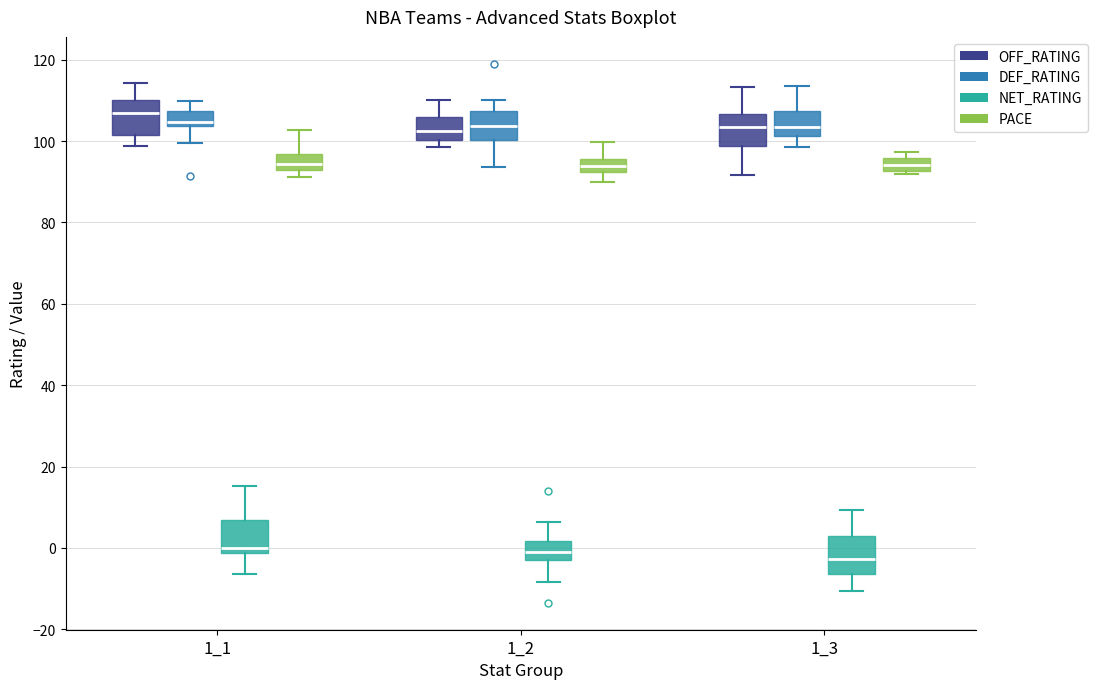

Reading left to right, read every box against the y-axis: the position of its median line, the range the box covers, and the ends of its whiskers. The values are not printed on the chart, so give them approximately, as read against the axis.

1_1 (OFF_RATING): median 106, box 102 to 110, whiskers 98 to 114
1_1 (DEF_RATING): median 104 (just above the box's lower edge), box 104 to 108, whiskers 100 to 110
1_1 (NET_RATING): median 0, box -2 to 6, whiskers -6 to 16
1_1 (PACE): median 94, box 92 to 96, whiskers 92 (just below the box's lower edge) to 102
1_2 (OFF_RATING): median 102, box 100 to 106, whiskers 98 to 110
1_2 (DEF_RATING): median 104, box 100 to 108, whiskers 94 to 110
1_2 (NET_RATING): median 0, box -2 to 2, whiskers -8 to 6
1_2 (PACE): median 94, box 92 to 96, whiskers 90 to 100
1_3 (OFF_RATING): median 104, box 98 to 106, whiskers 92 to 114
1_3 (DEF_RATING): median 104, box 102 to 108, whiskers 98 to 114
1_3 (NET_RATING): median -2, box -6 to 4, whiskers -10 to 10
1_3 (PACE): median 94, box 92 to 96, whiskers 92 (just below the box's lower edge) to 98